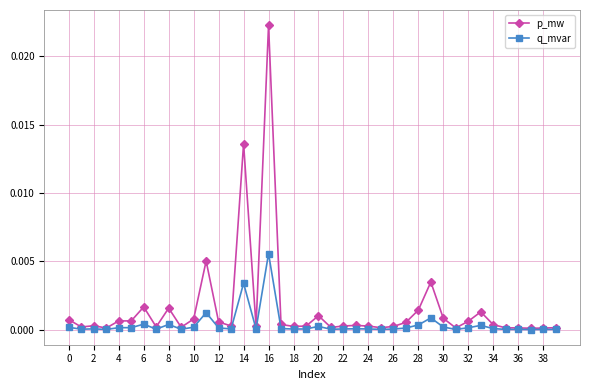

What are all the series names shown in the legend?

p_mw, q_mvar